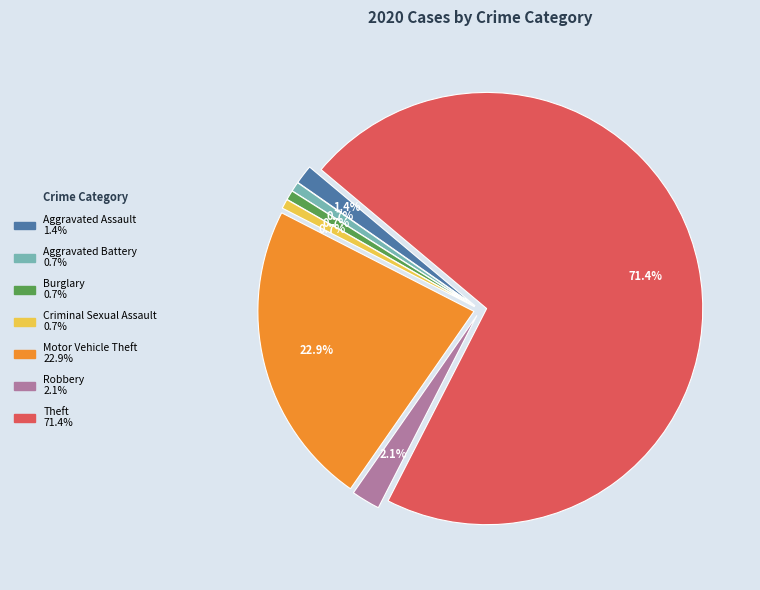

Is there any slice that represents more than half of the pie?

Yes